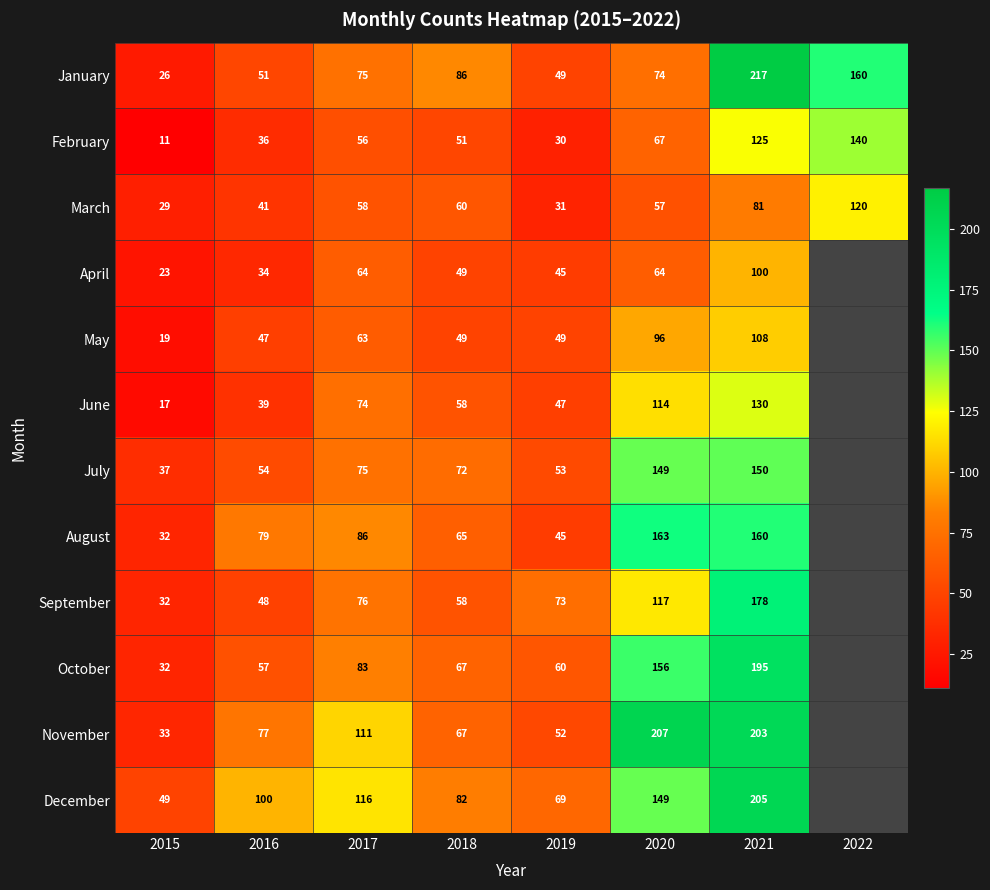

Rank the categories by March value from lowest to highest.

2015, 2019, 2016, 2020, 2017, 2018, 2021, 2022